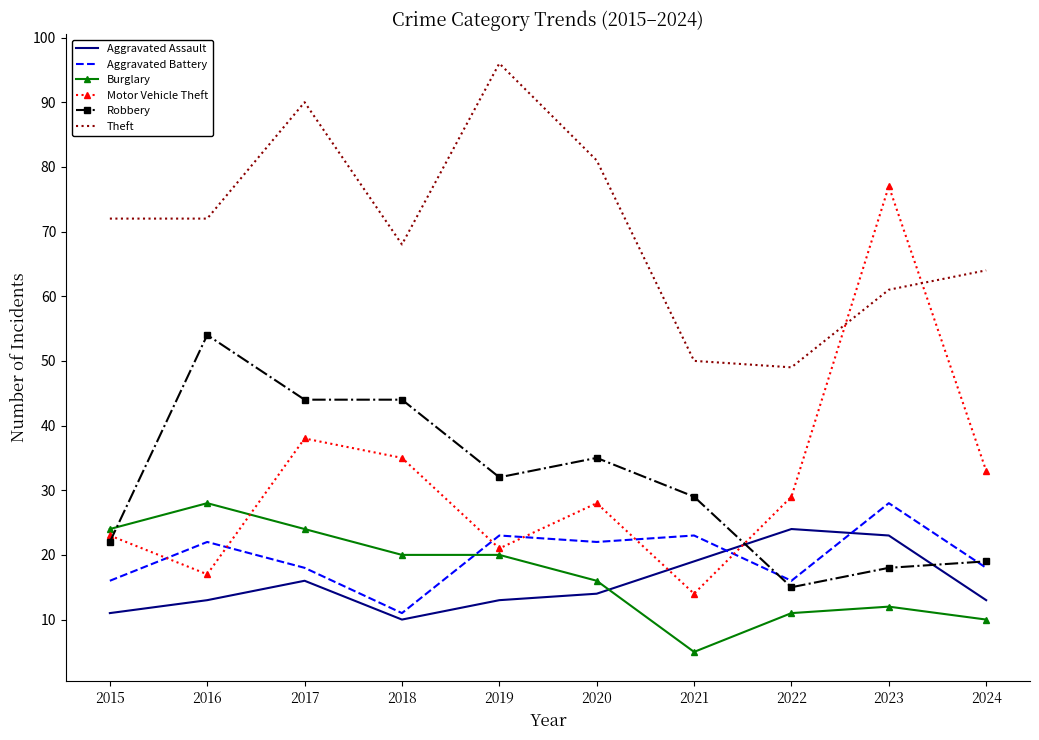

Where do Burglary and Robbery first cross each other?

2015 and 2016